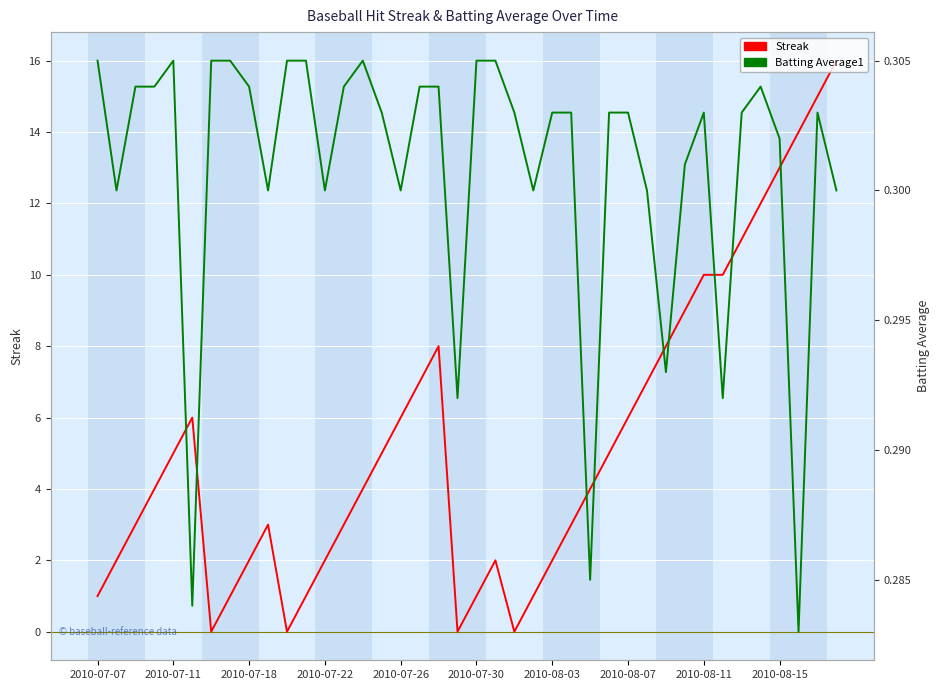

How many positive values does the Streak series have?

36